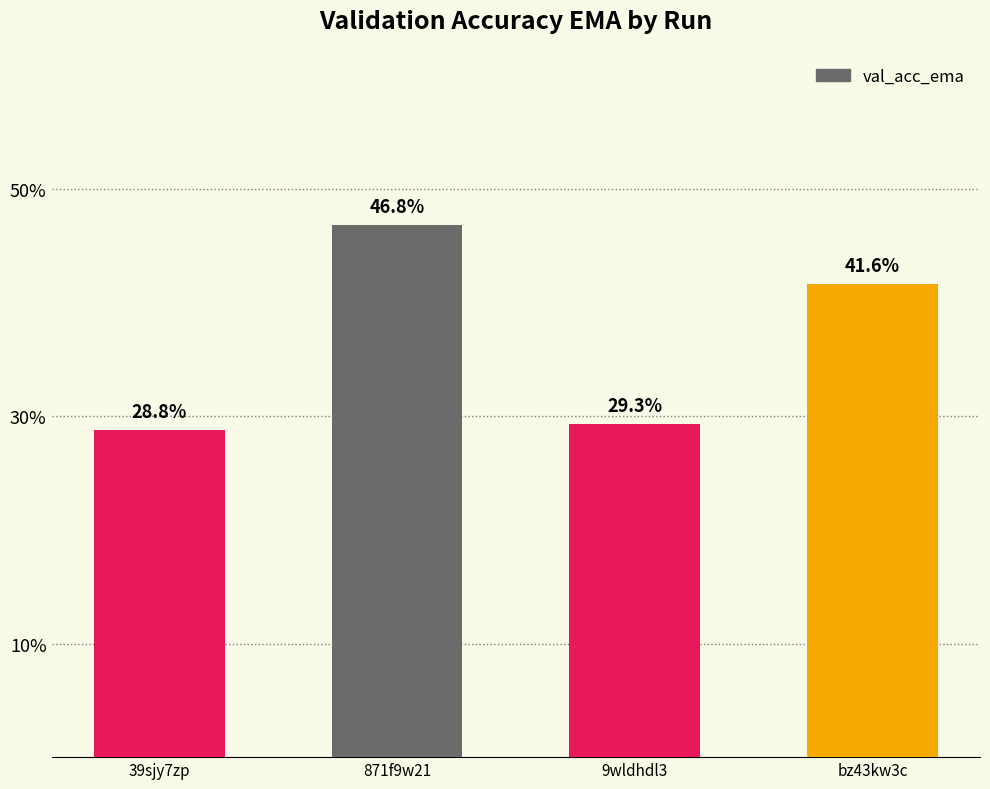

Rank the categories by value from highest to lowest.

871f9w21, bz43kw3c, 9wldhdl3, 39sjy7zp